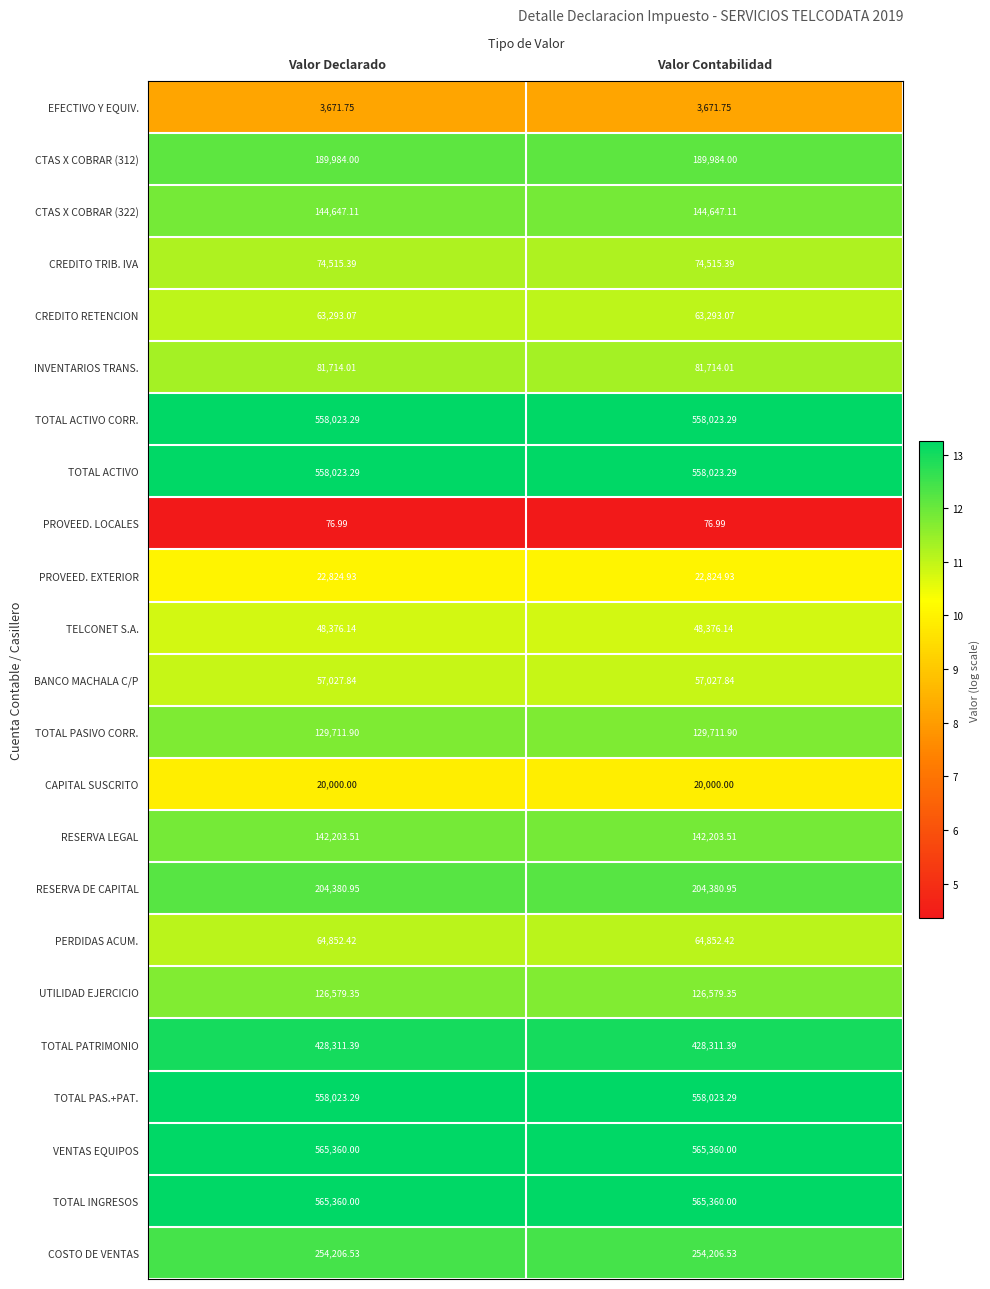

Is the value of VENTAS EQUIPOS at Valor Contabilidad greater than the value of TELCONET S.A. at Valor Contabilidad?

Yes